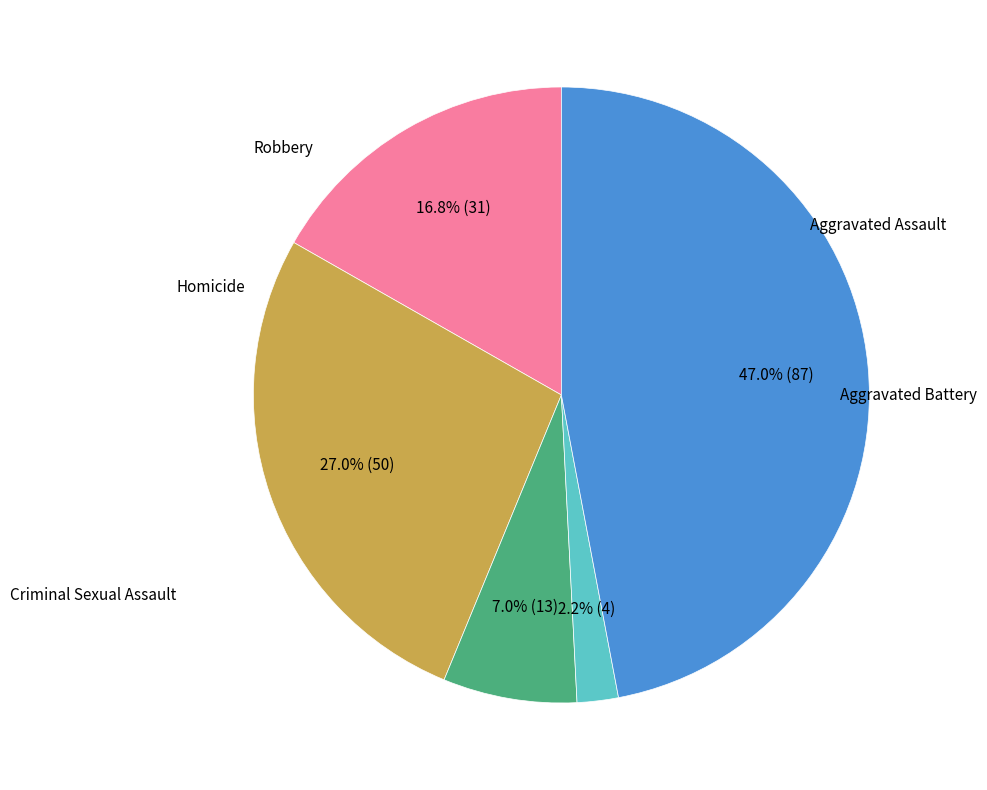

Does any single category account for the majority?

No